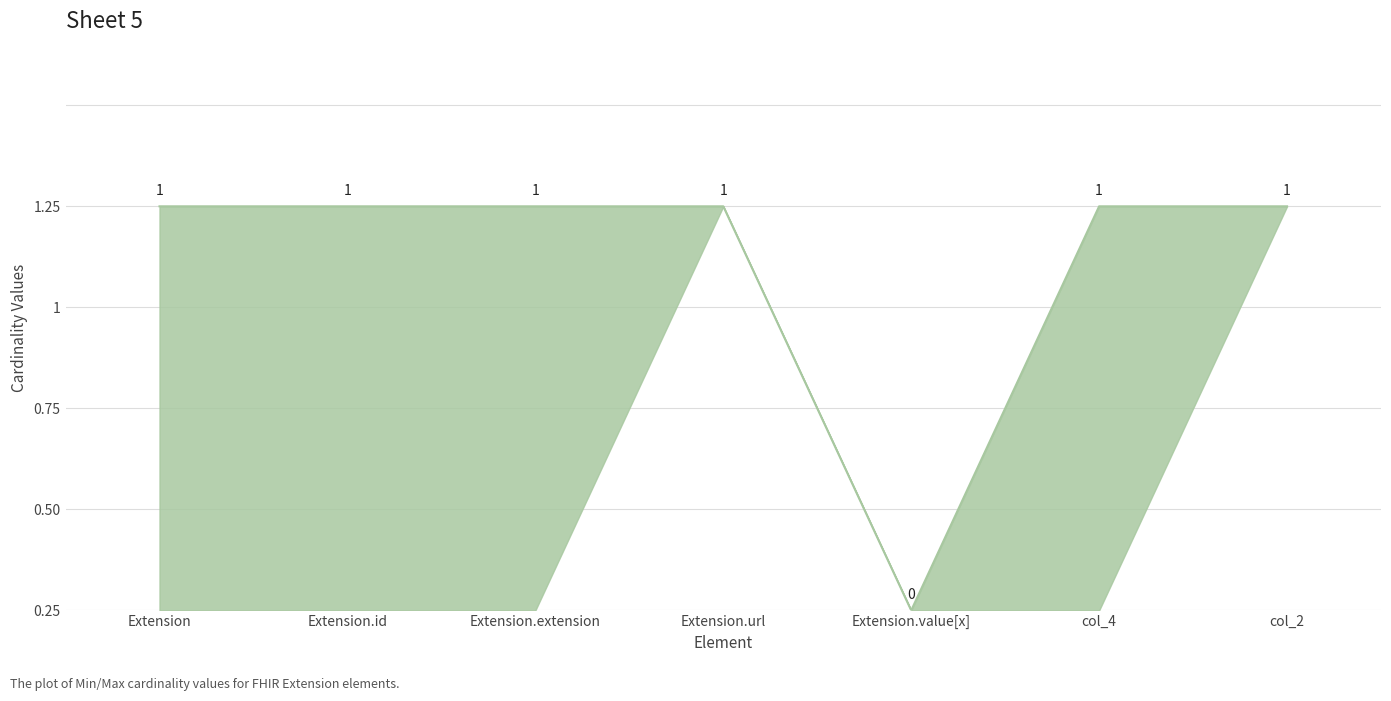

What is the average value?

1